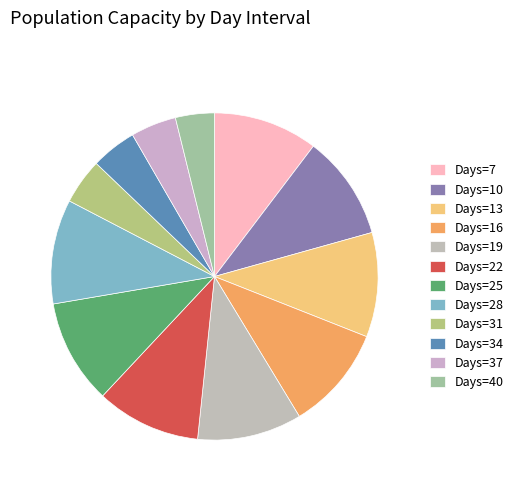

How many slices are in this pie chart?

12